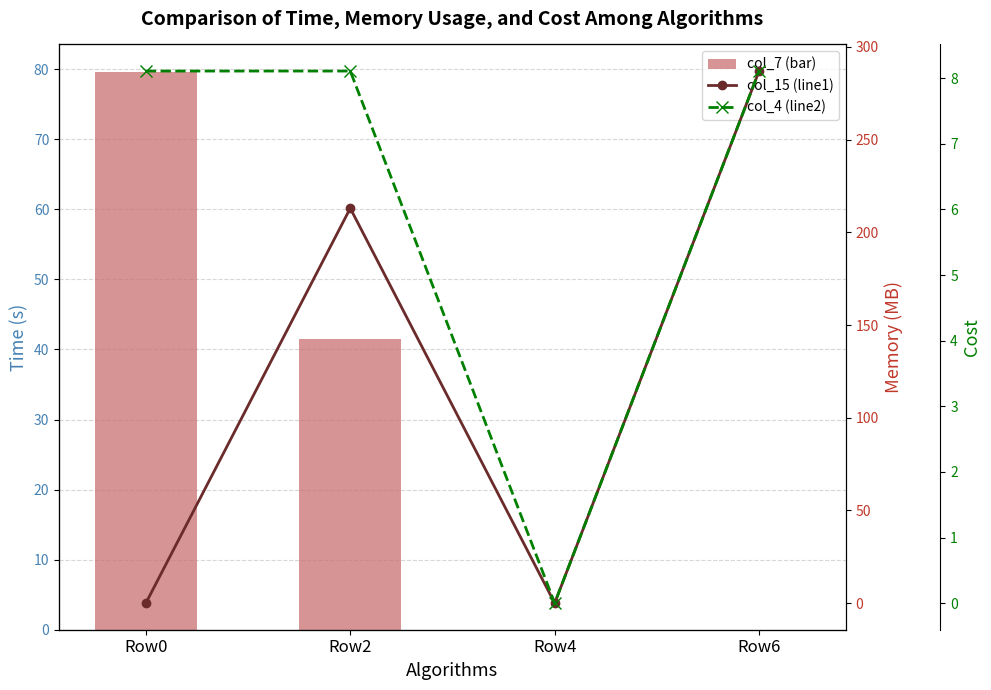

How many col_15 (line1) values are between 0 and 287?

4